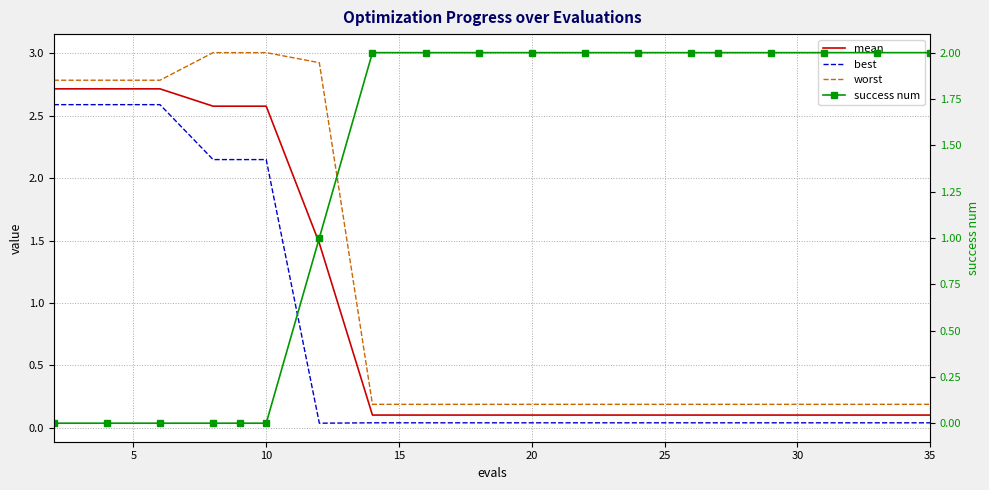

At which label does worst reach its minimum?

35